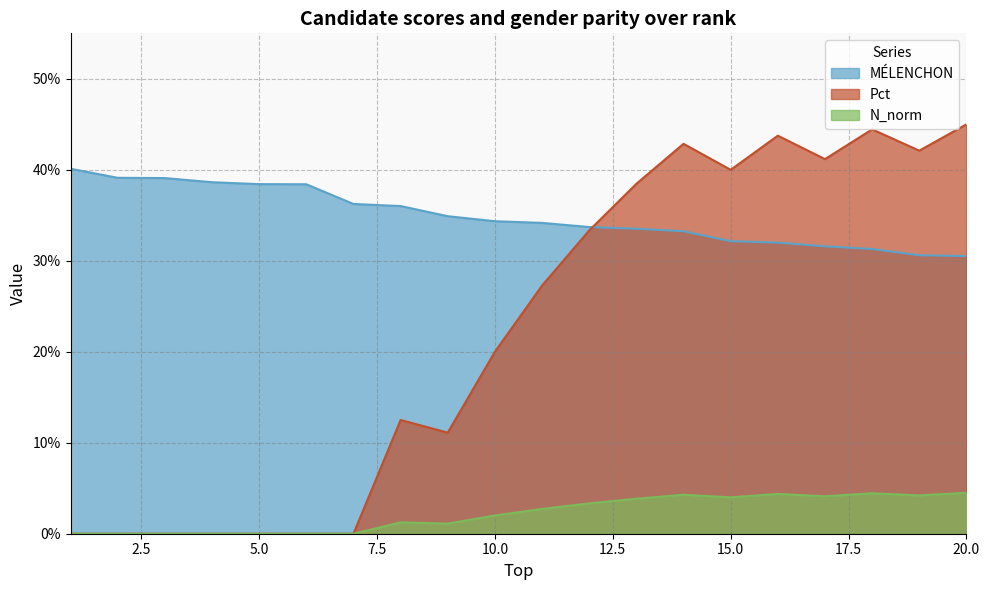

What is the sum of the MÉLENCHON values at 13 and 7?

0.7